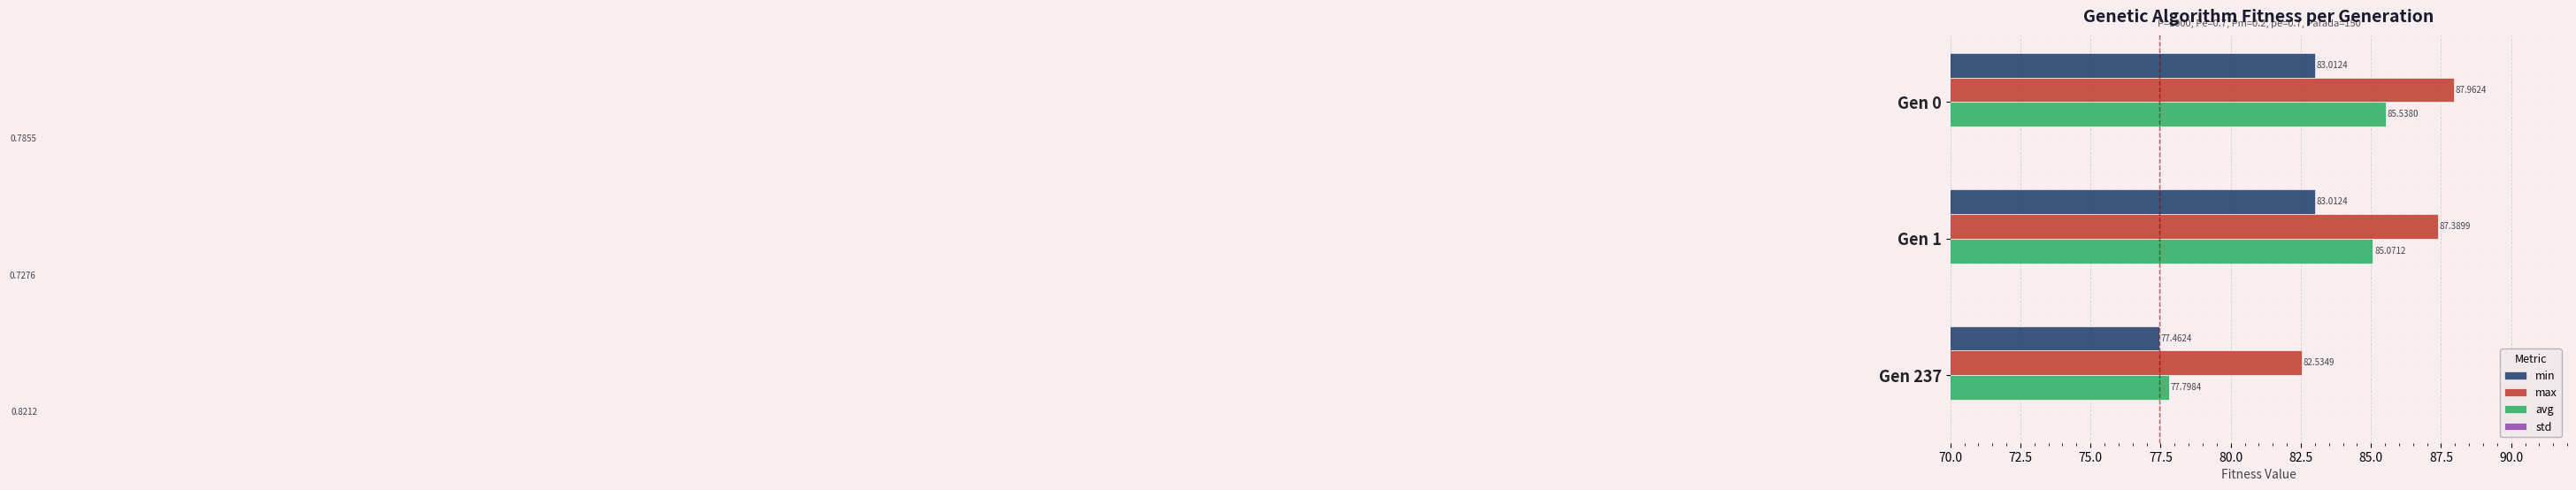

Does the chart contain any negative values?

No